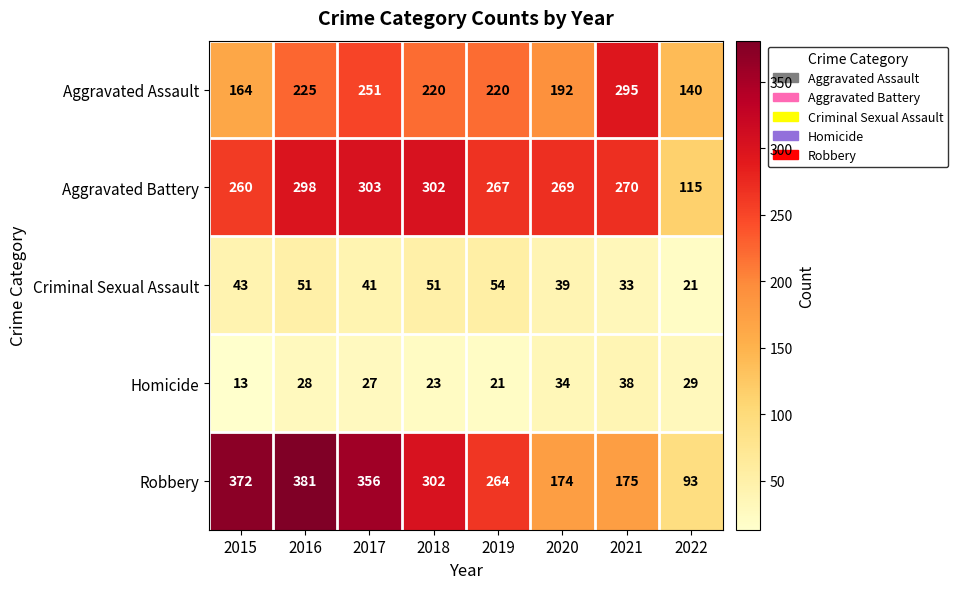

Which series has the largest total across all categories?

Robbery